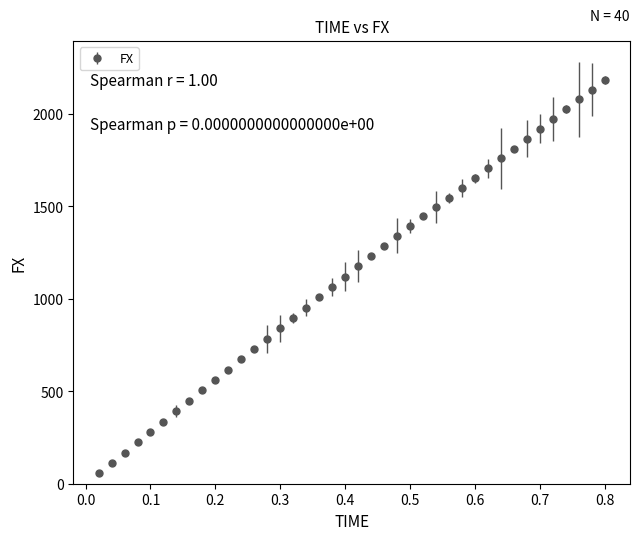

What is the value of the 4th point from the left?

224.3